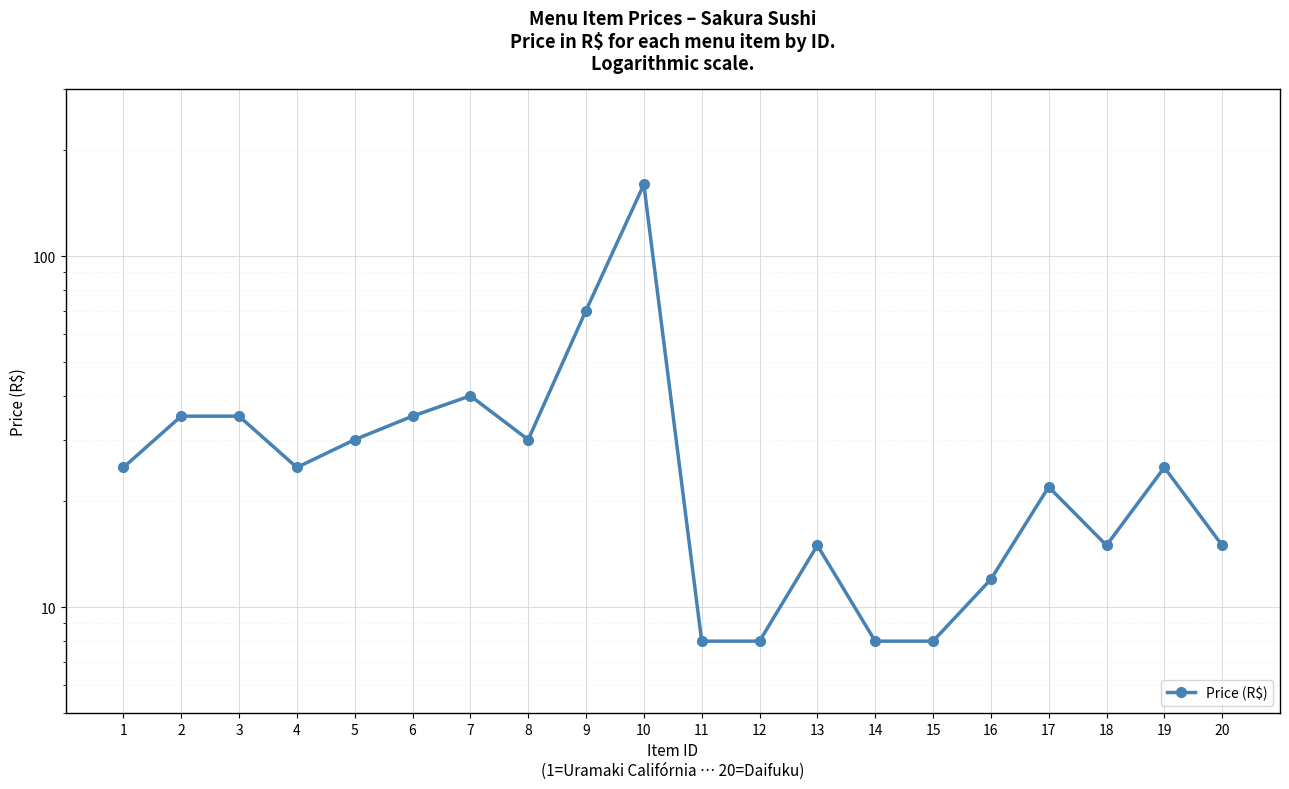

What is the difference between the maximum and second lowest values?

152